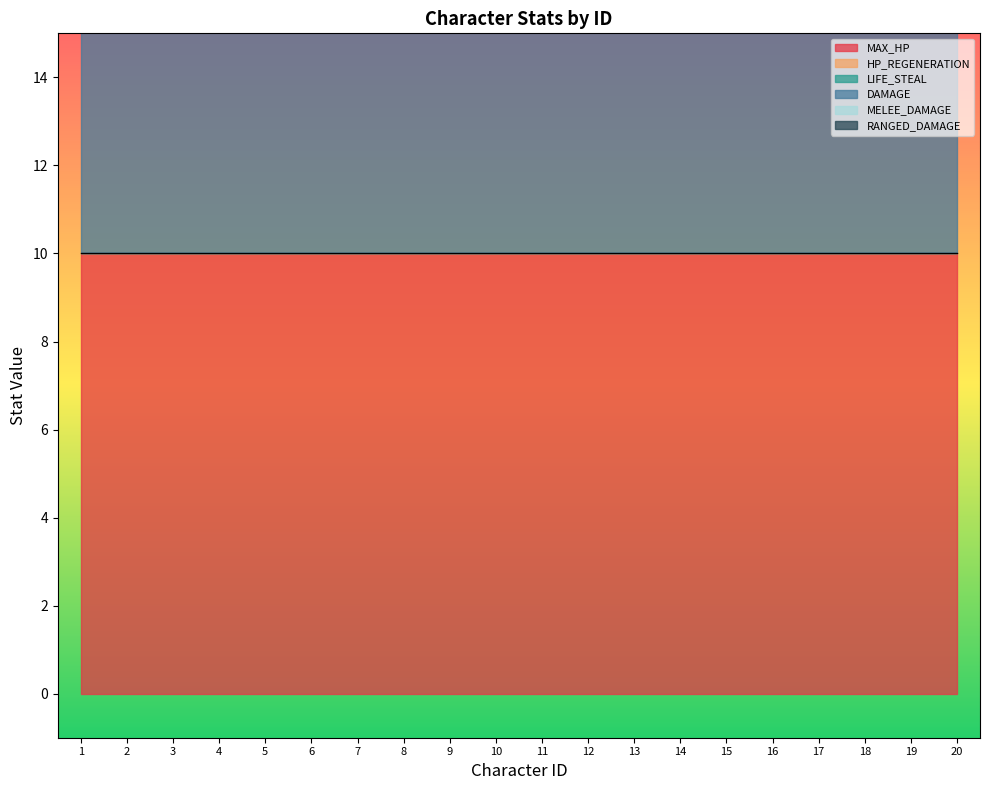

What is the lowest value of the MAX_HP series?

10